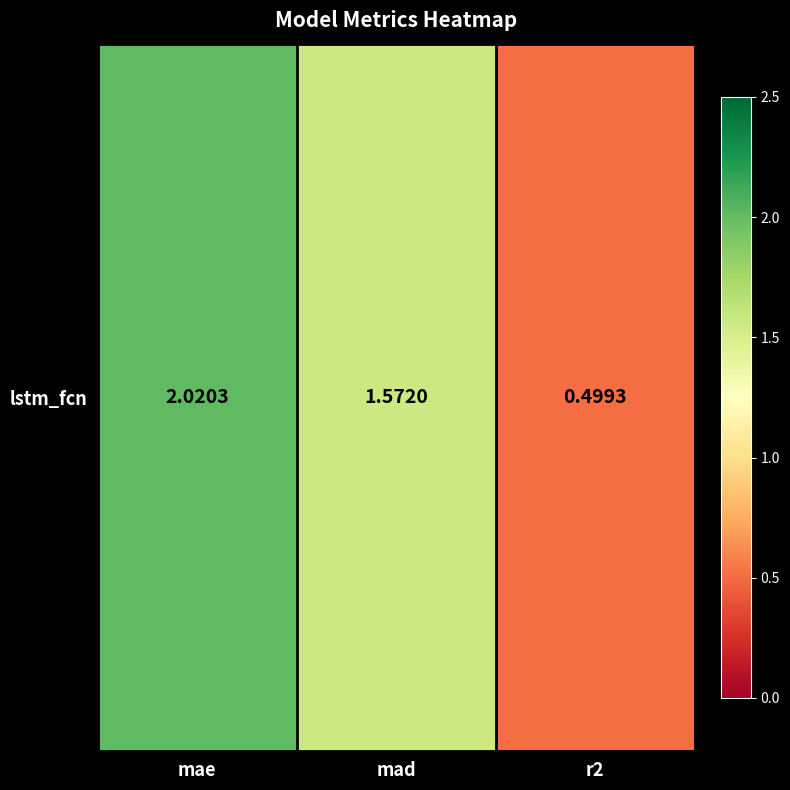

List the labels in order of value, largest first.

mae, mad, r2